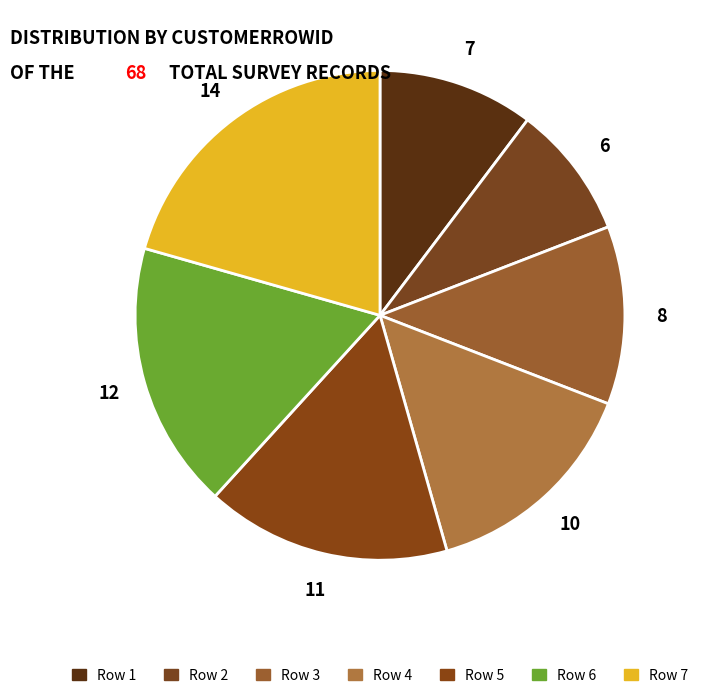

Which slice is the largest?

Row 7